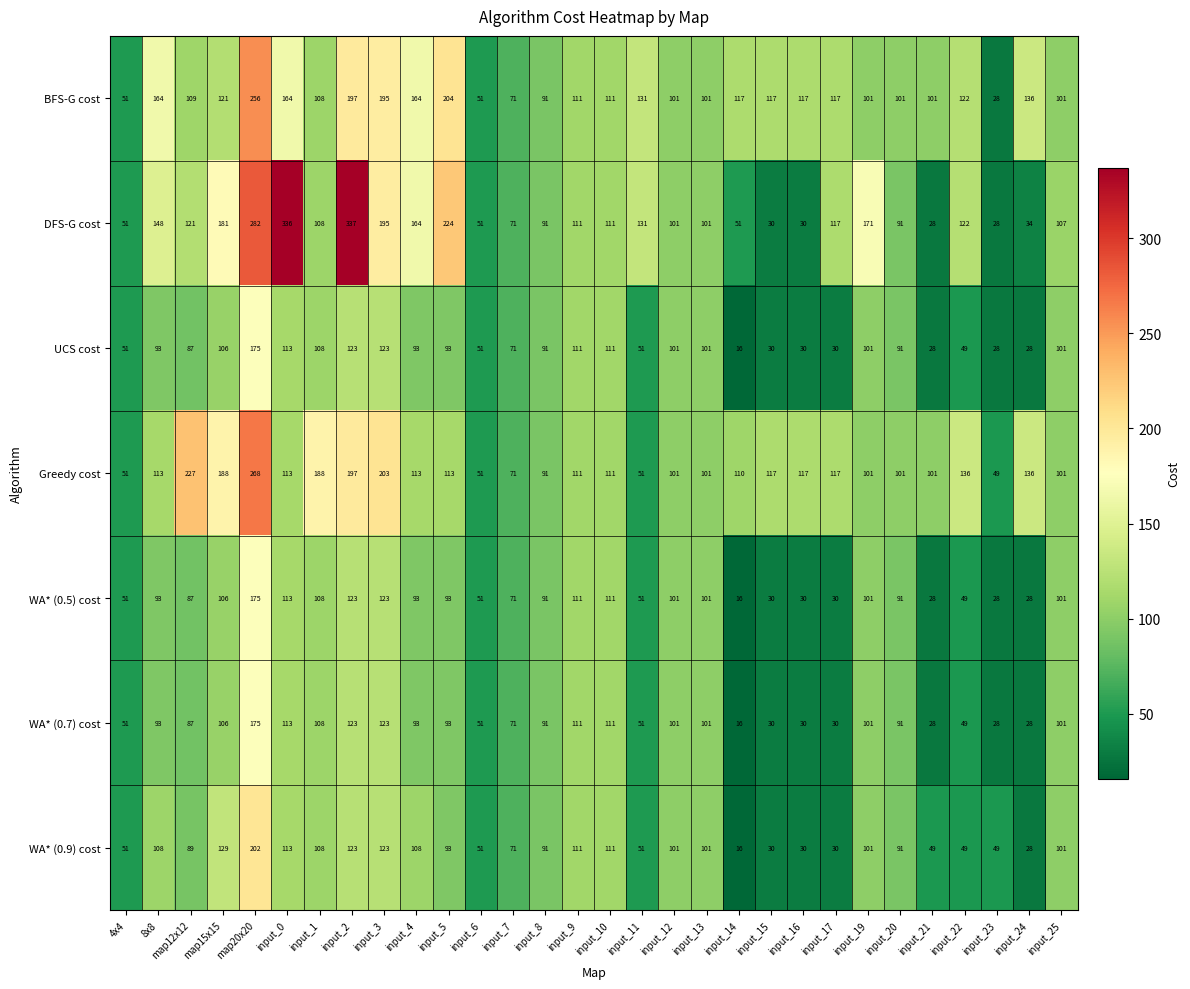

What is the sum of the UCS cost values at input_16 and 4x4?

81